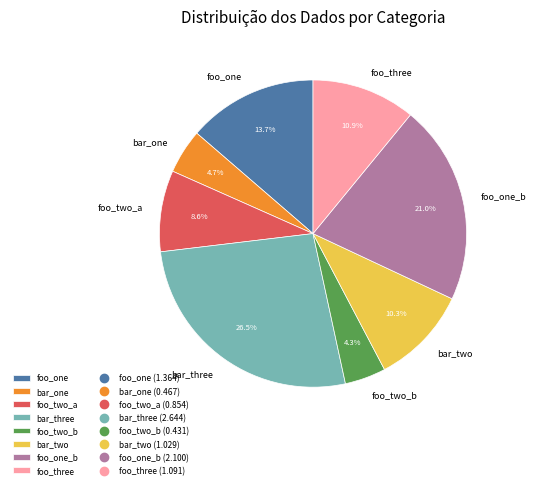

Is it true that bar_one is 5% of the pie?

True